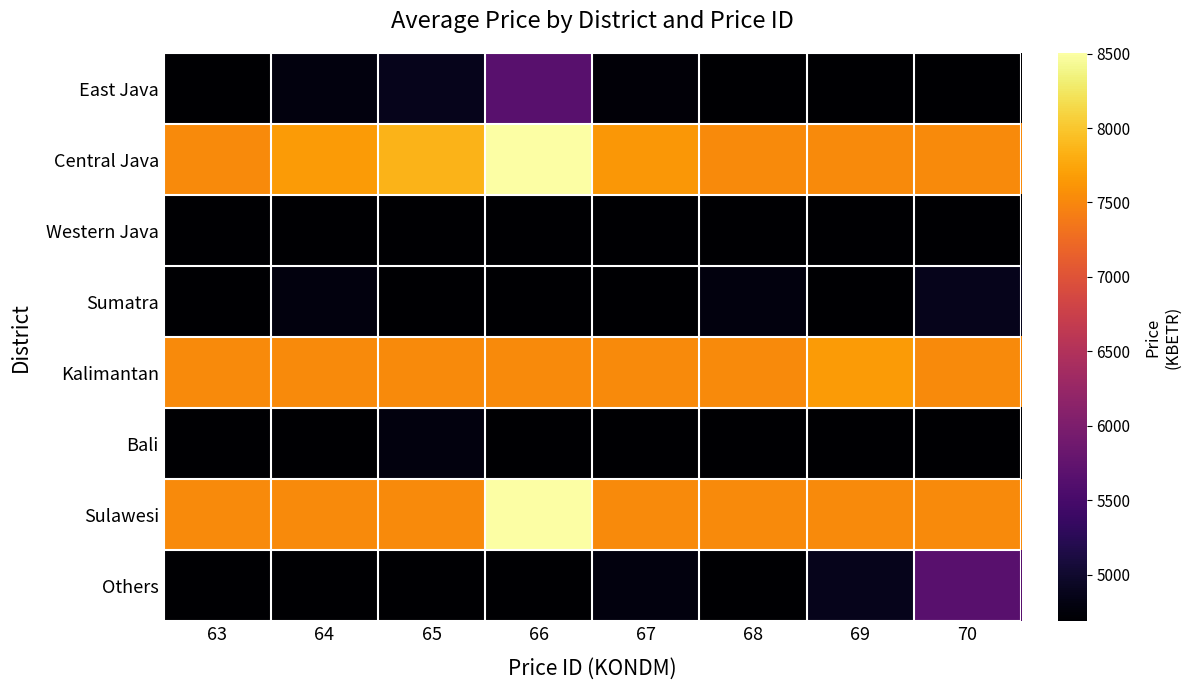

Which series has the largest total across all categories?

Central Java